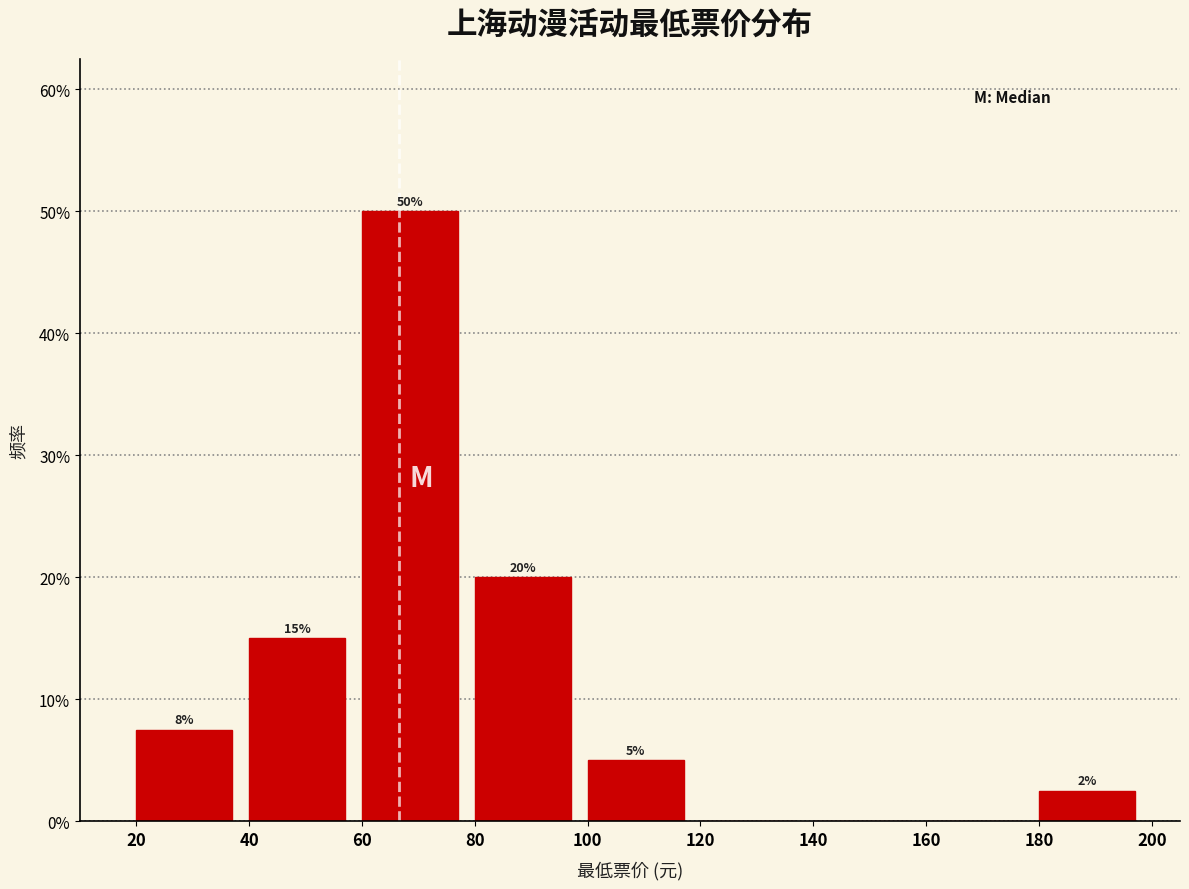

Over which range of the x-axis is the bar tallest?

60 to 80